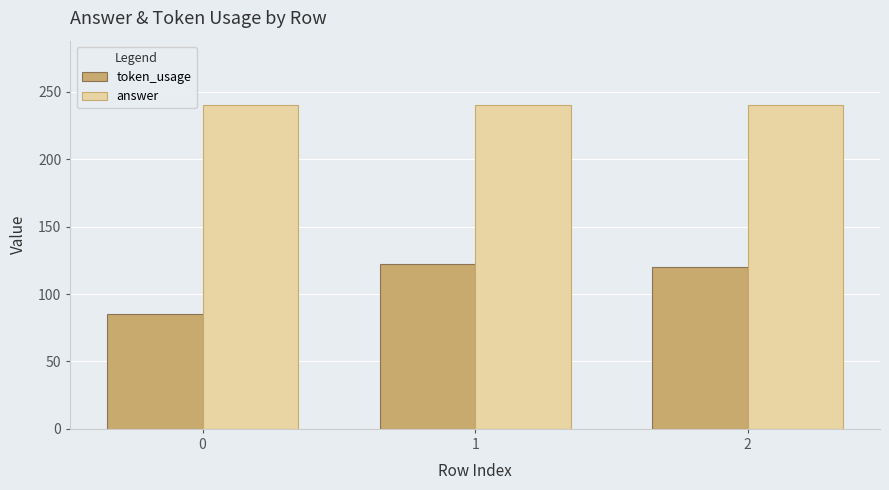

What is the value of the answer bar at the 3rd from the left?

240